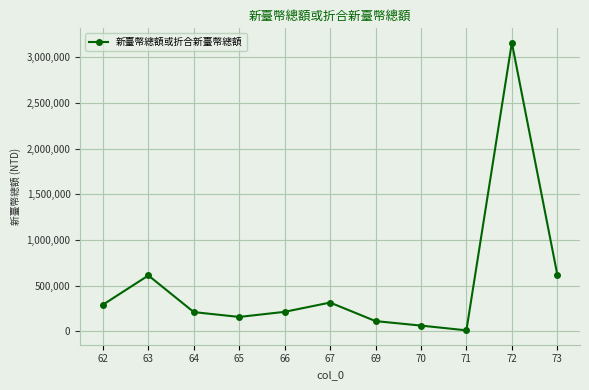

What is the ratio of the value at 73 to the value at 66?

2.9